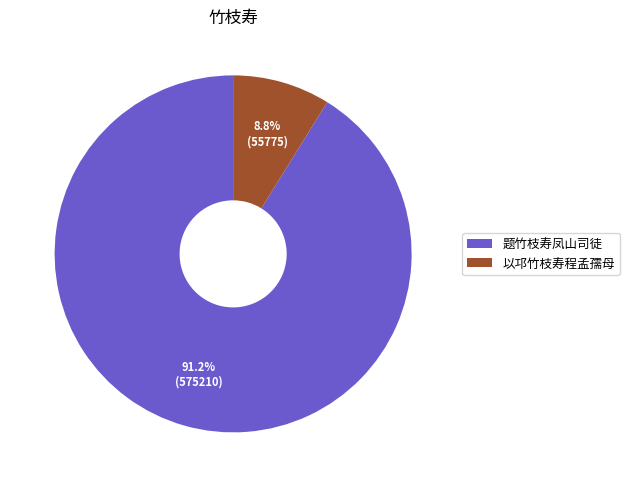

Is 题竹枝寿凤山司徒 the majority of the pie?

Yes